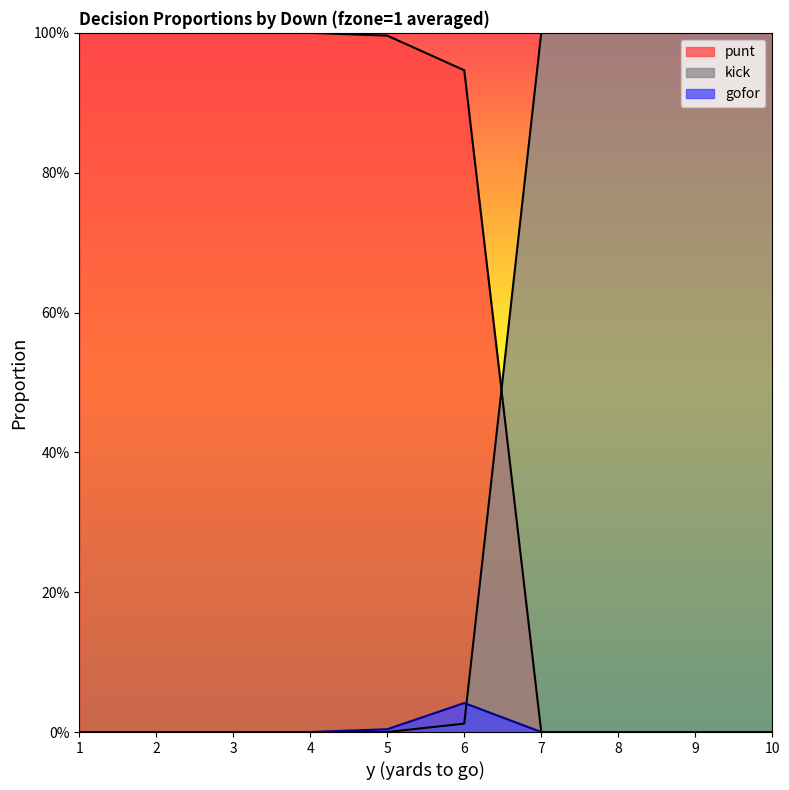

Which series changed the most between 5 and 7?

kick